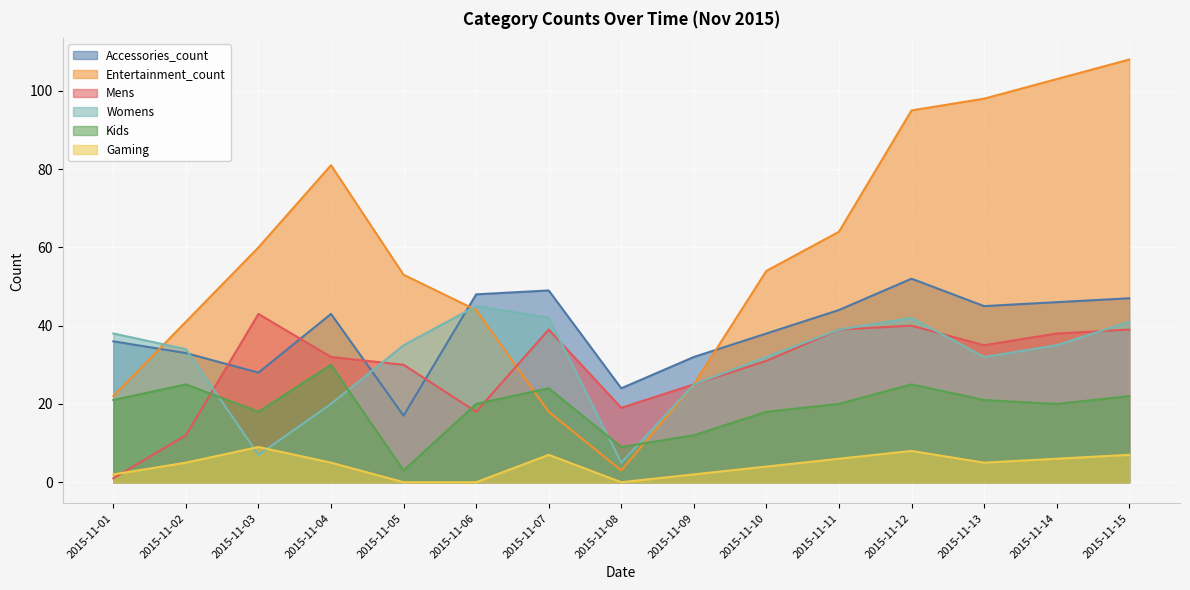

Which has a higher value, 2015-11-05 or 2015-11-03?

2015-11-03